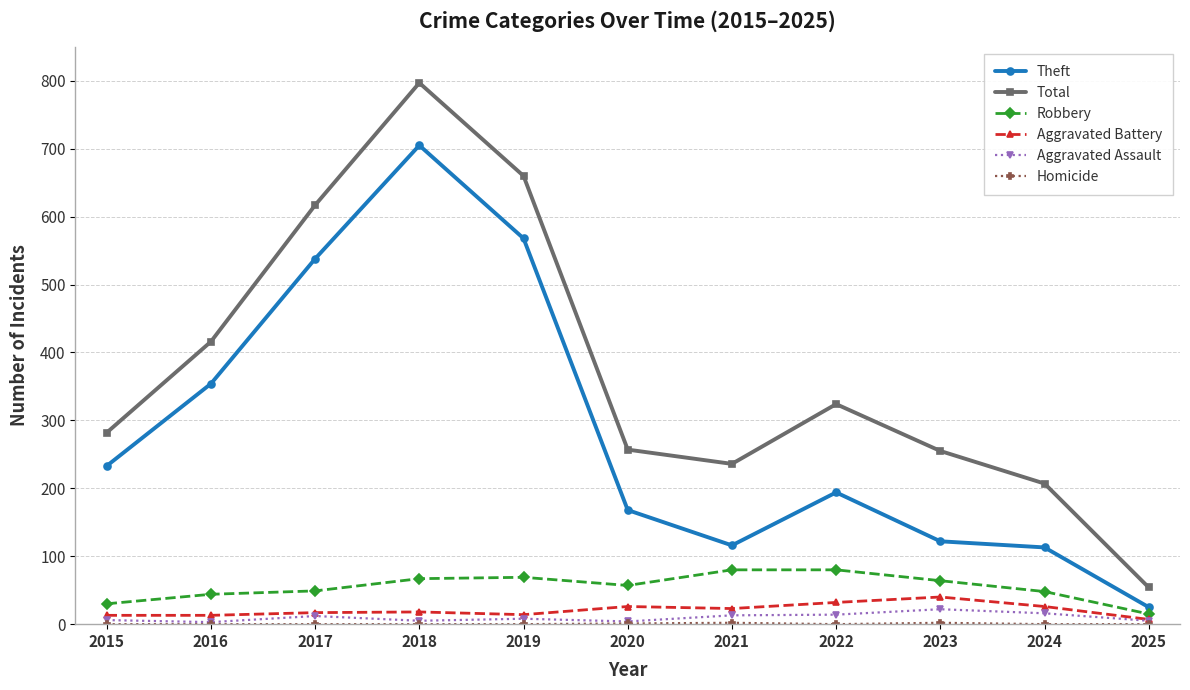

Is it true that Theft equals 122 at 2023?

True